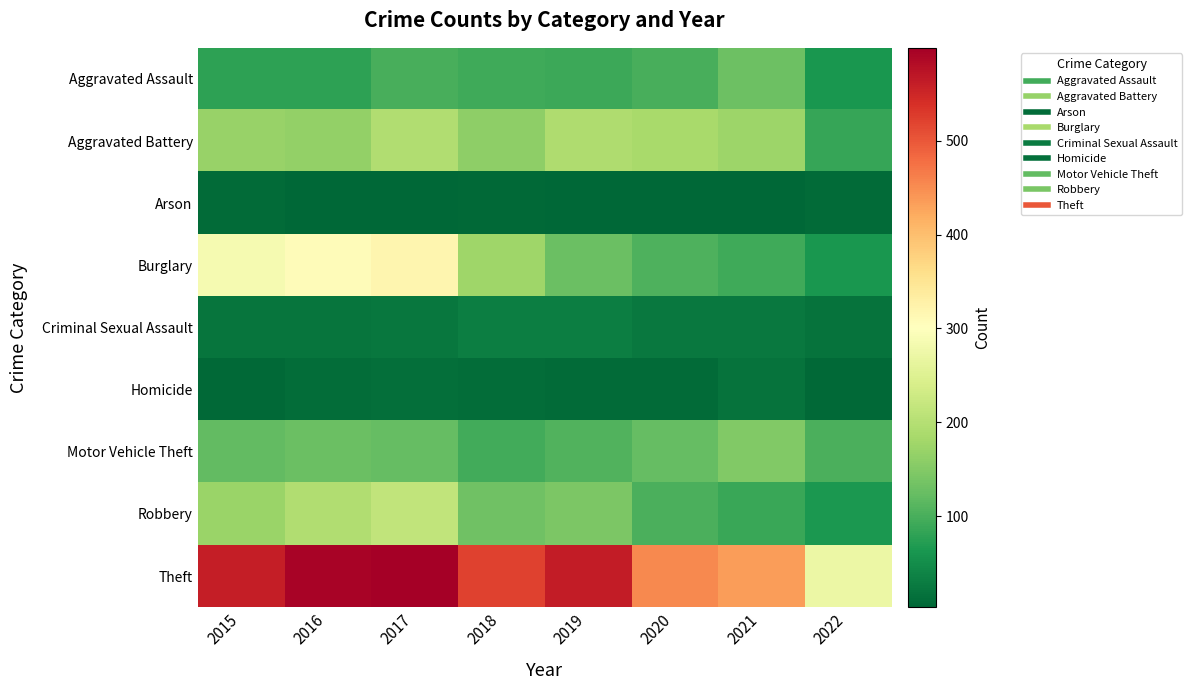

What is the difference between the highest and lowest values at 2020?

448